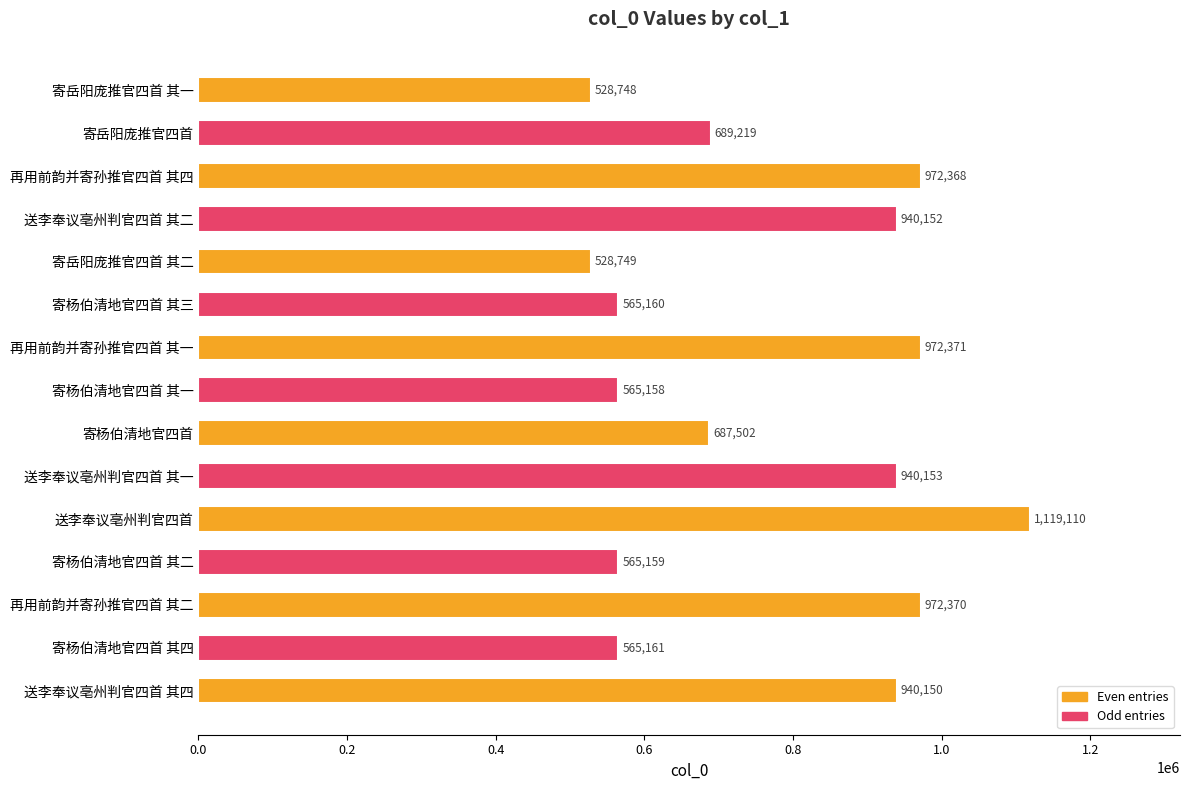

Where is the data nearest to the value 823929?

送李奉议亳州判官四首 其四